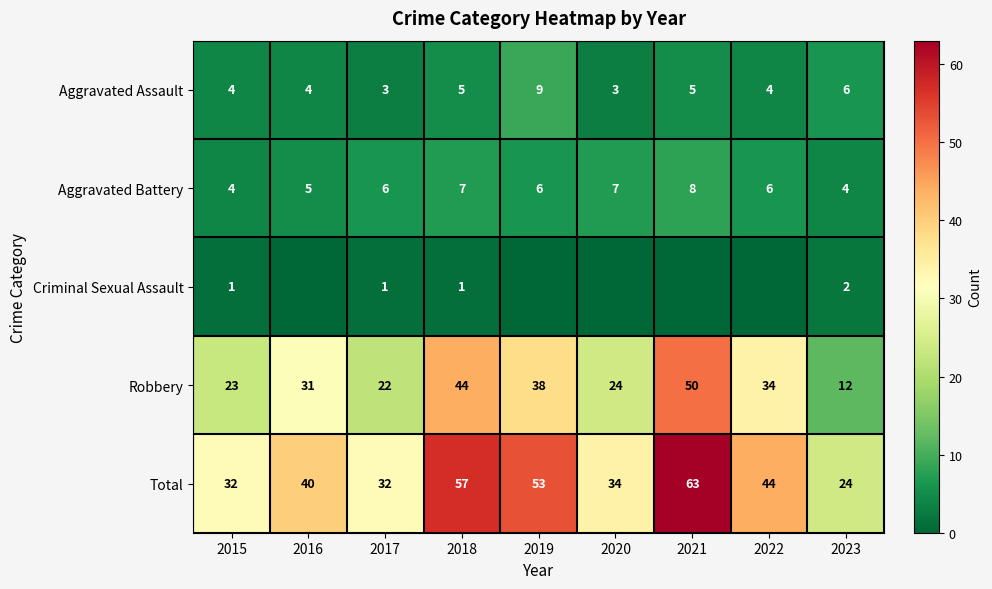

True or false: Aggravated Assault has a value of 4 at 2015.

True